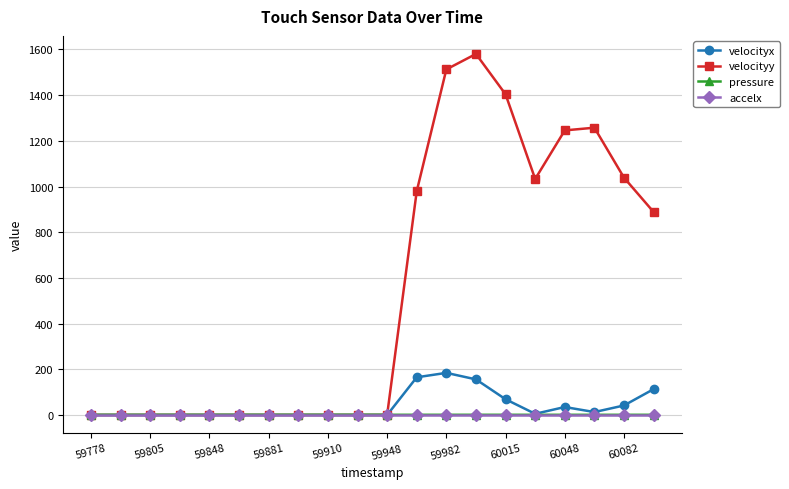

Which series has the largest total across all categories?

velocityy